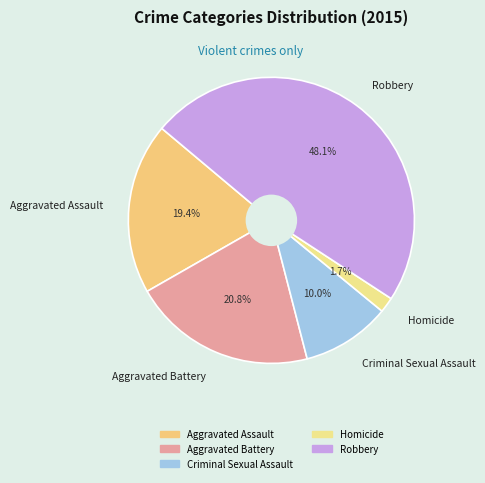

Combined, what portion of the pie is Aggravated Battery and Homicide?

22.5%